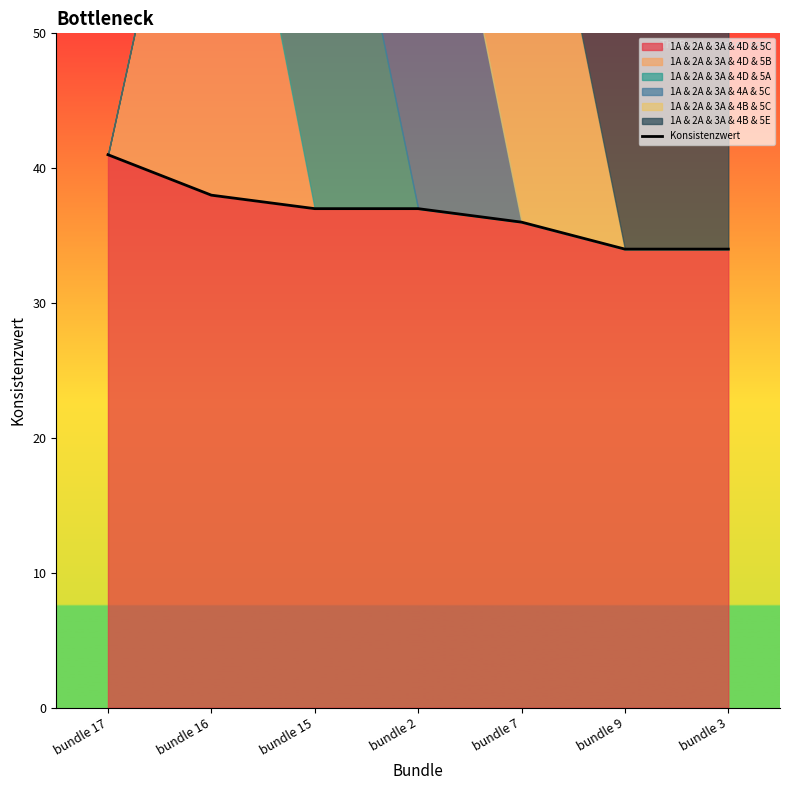

Rank the categories by value from highest to lowest.

bundle 17, bundle 16, bundle 15, bundle 2, bundle 7, bundle 9, bundle 3